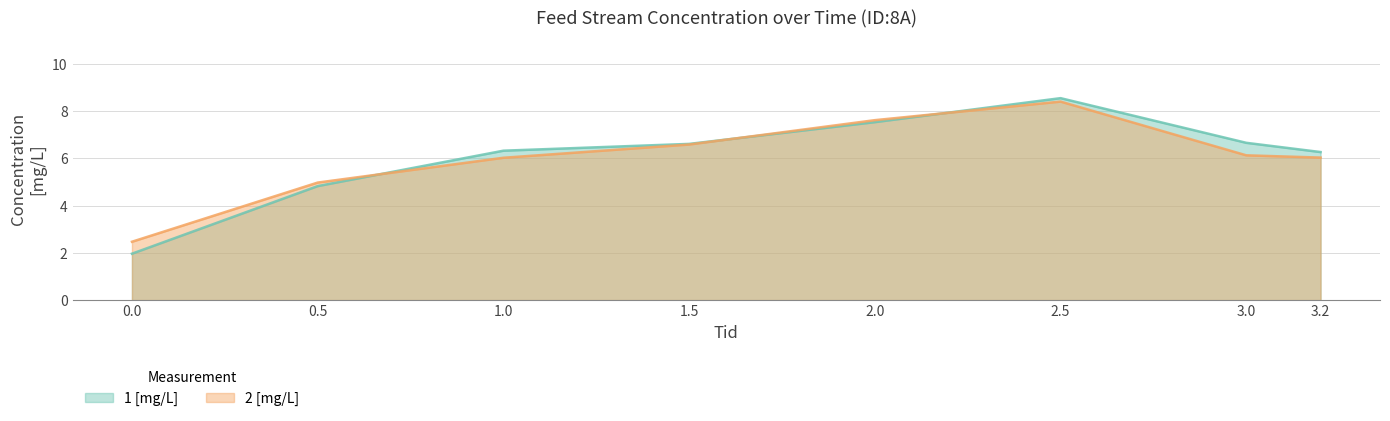

Does the chart display data point markers on the line(s)?

No